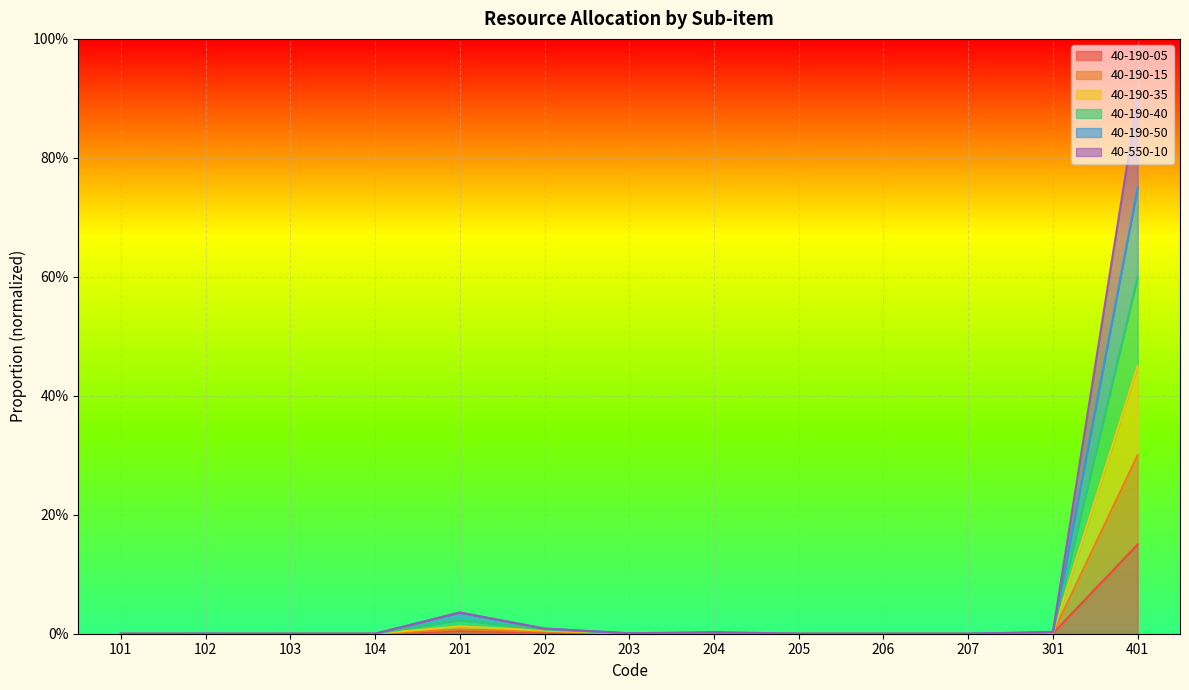

Does the chart display data point markers on the line(s)?

No